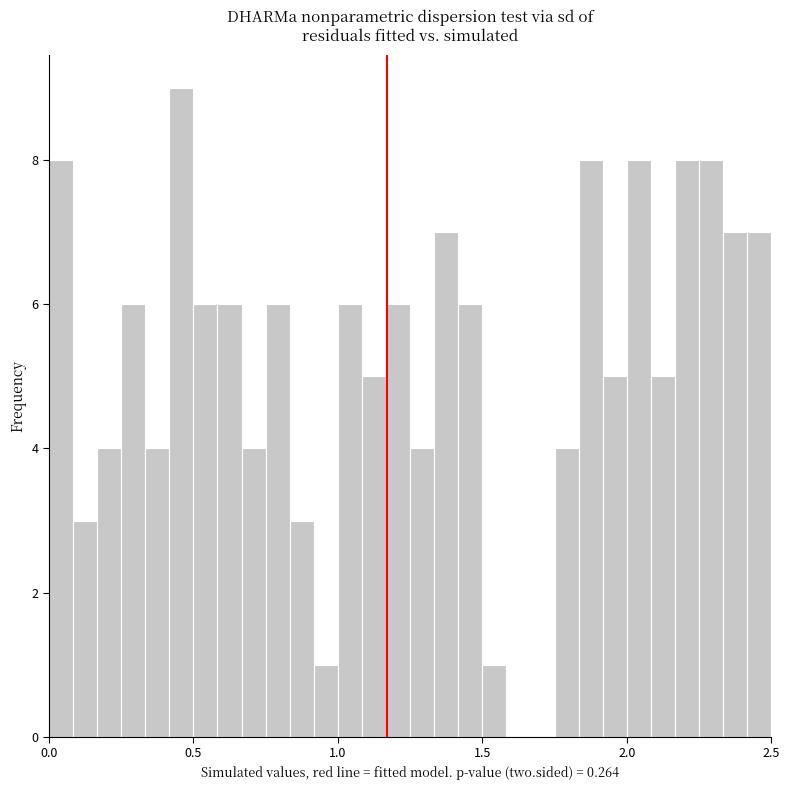

Read against the x-axis, roughly where is the centre of the tallest bar?

0.45